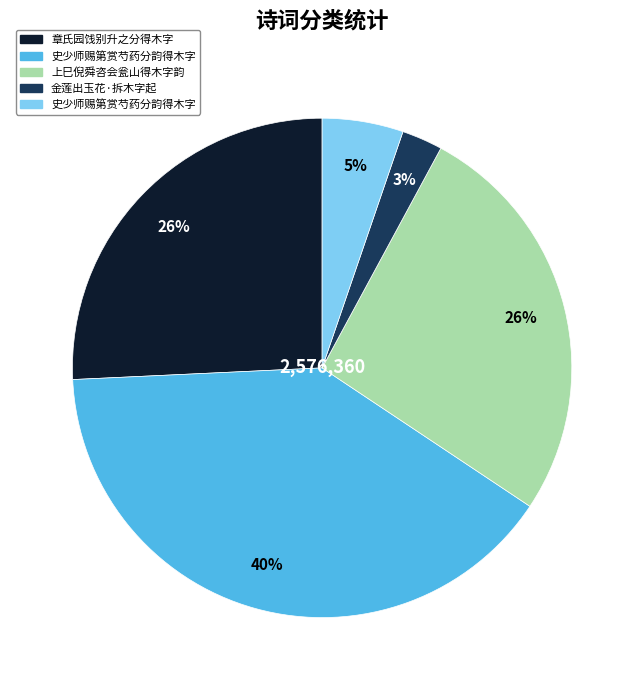

Is there a majority slice in this chart?

No